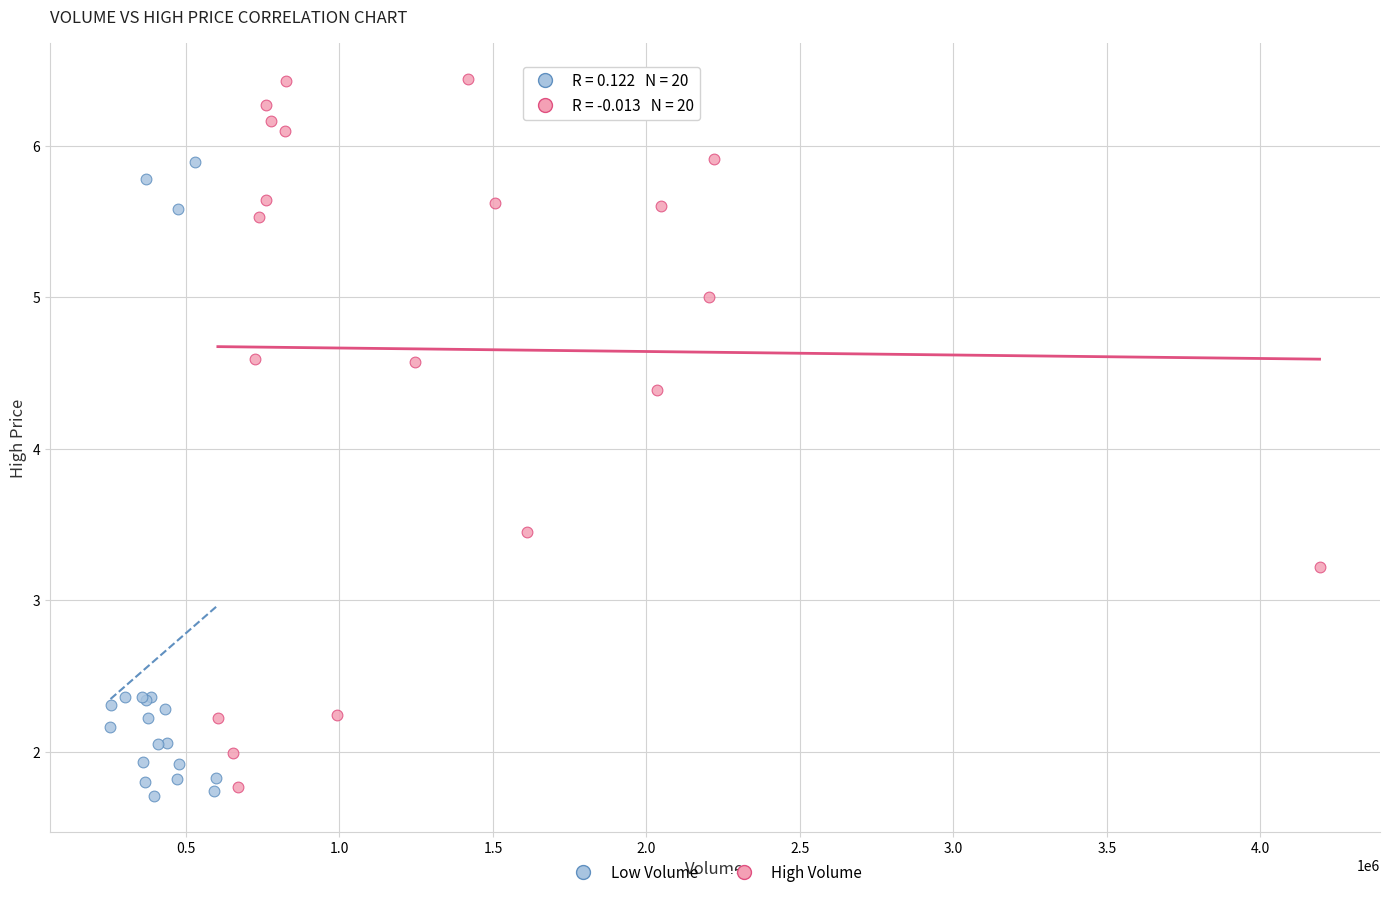

Which series contains the lowest Y value?

Low Volume